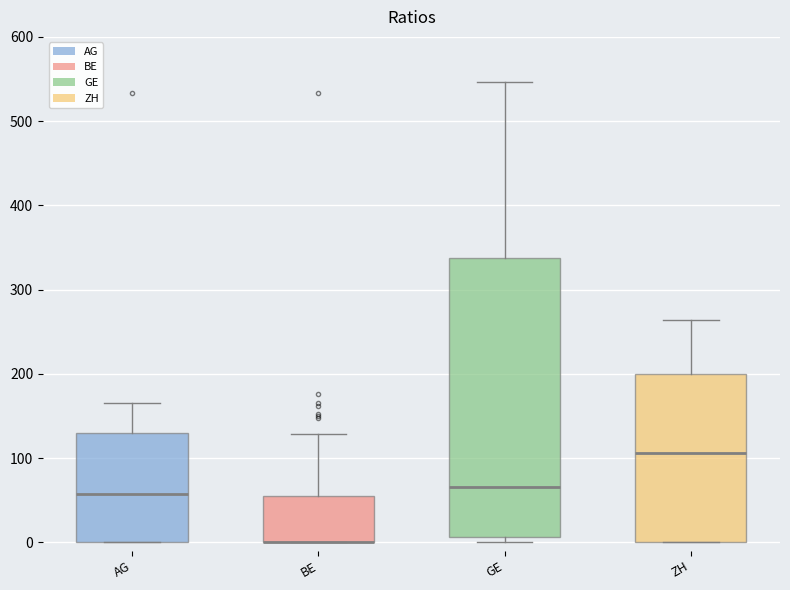

Where does the median line of the box for AG sit on the y-axis? The values are not printed on the chart, so give them approximately, as read against the axis.

60